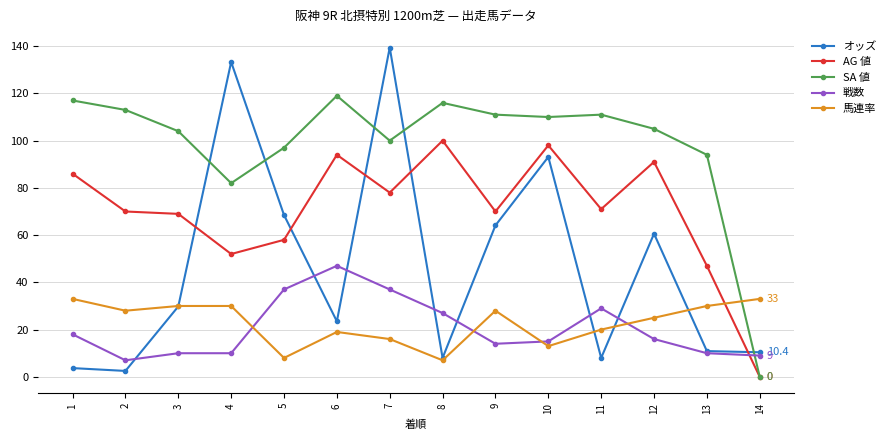

How many lines are shown in the chart?

5